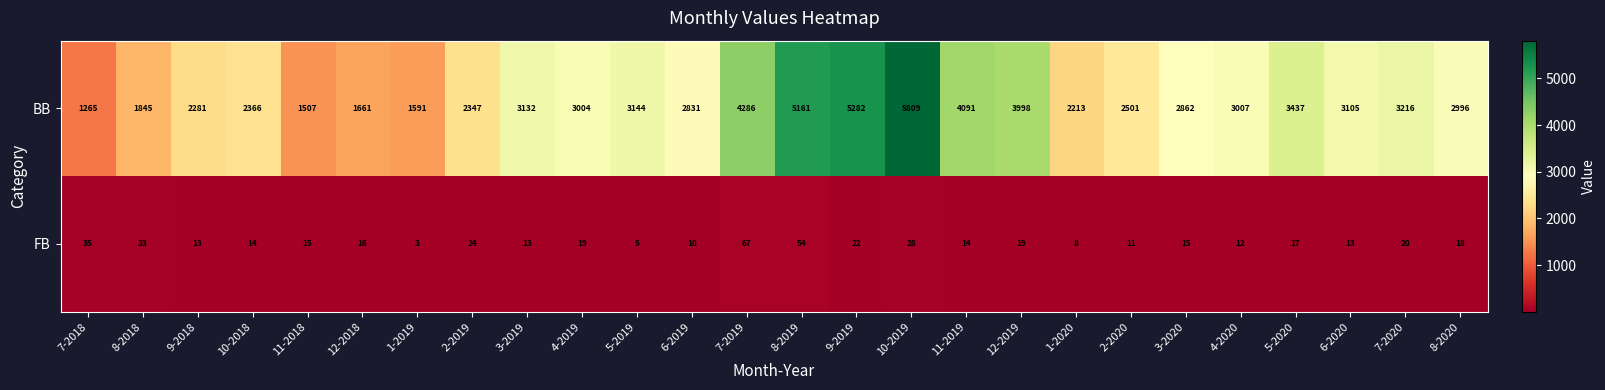

At which category does the chart reach its minimum across all series?

1-2019